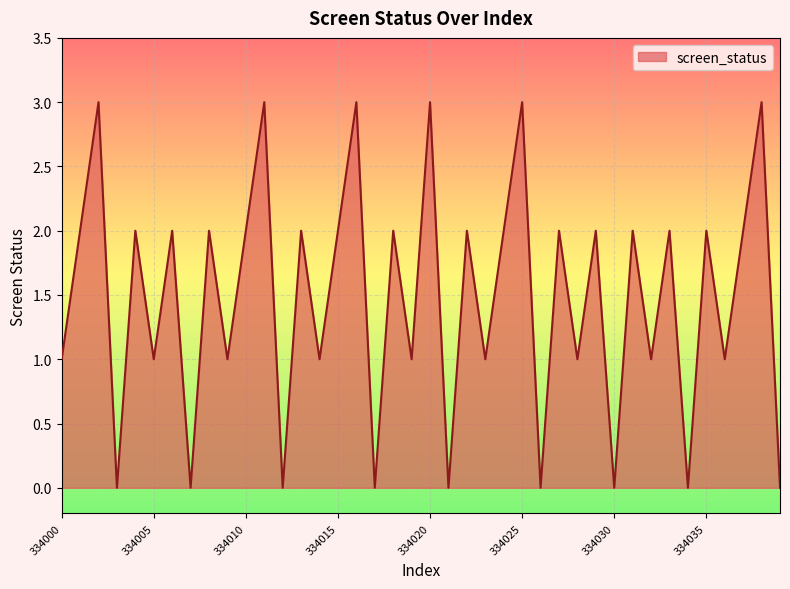

What is the maximum value shown in the chart?

3